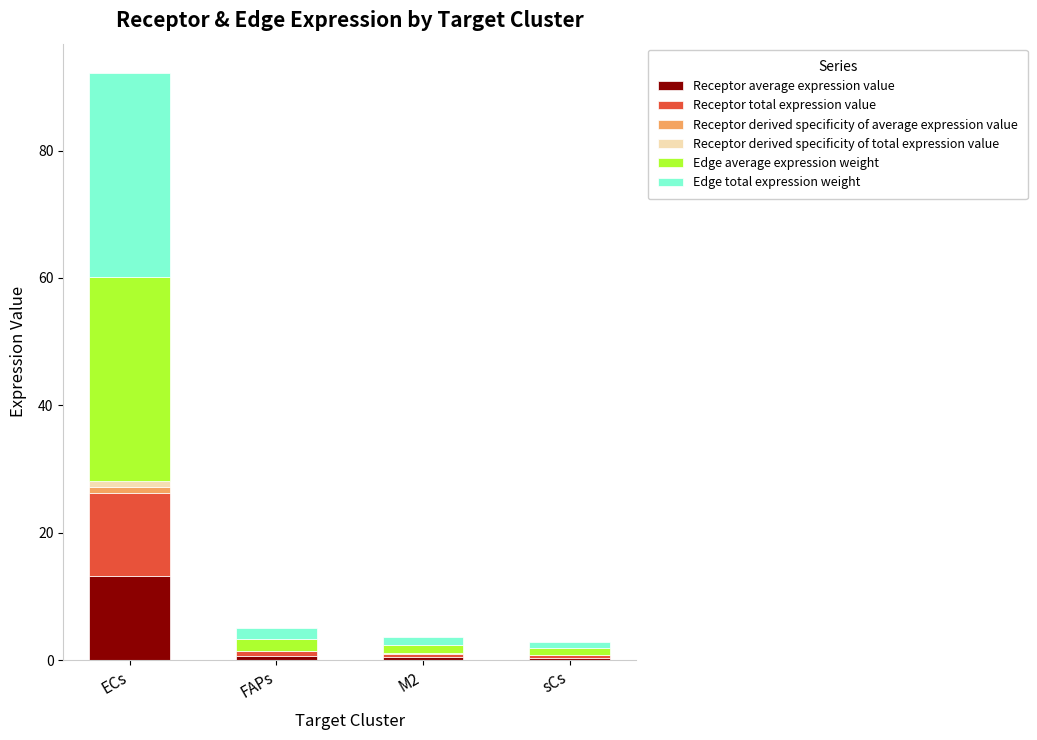

At which category is the sum across all series the highest?

ECs